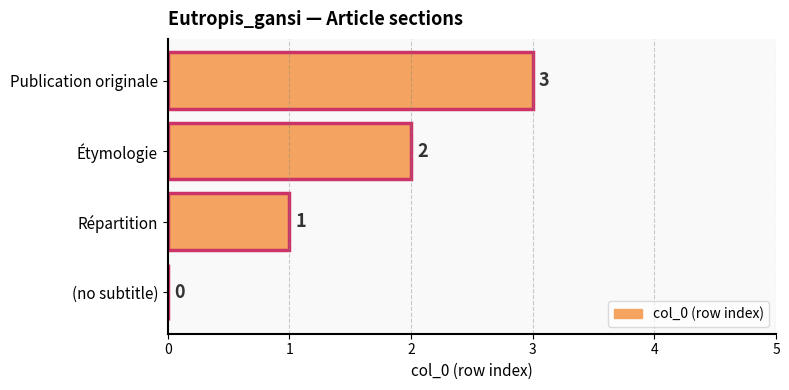

What is the approximate value at Publication originale?

3